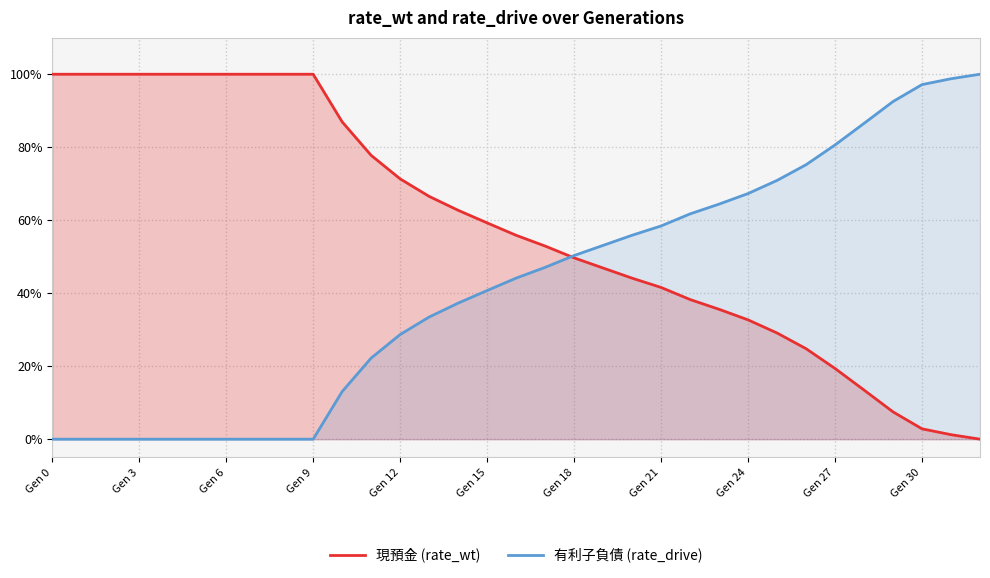

What is the difference between the maximum and second lowest values in the 現預金 (rate_wt) series?

1.0